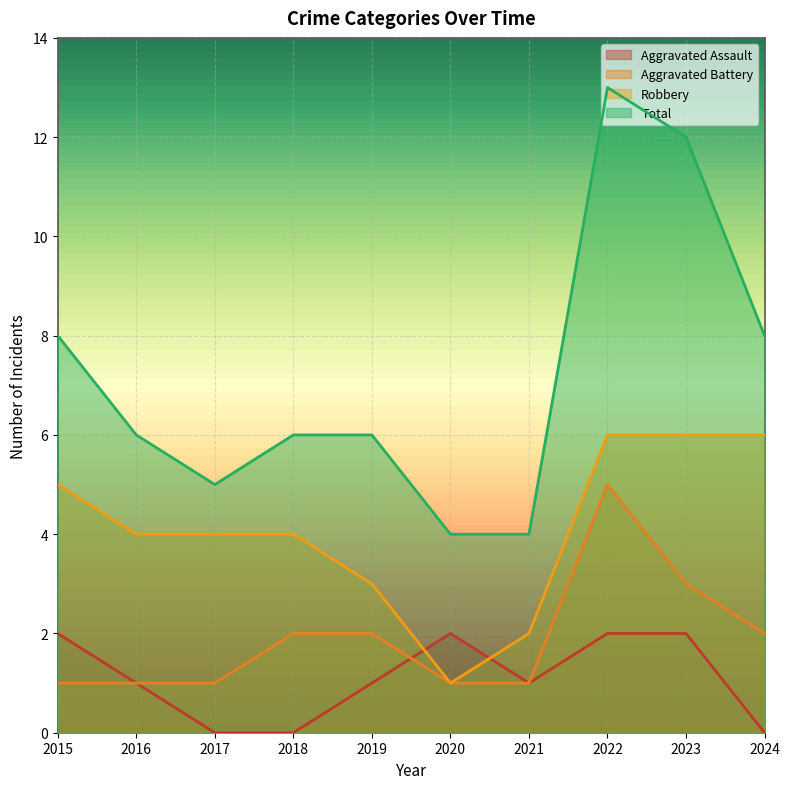

Reading right to left, extract all data points from this chart.

Aggravated Assault: 0	2	2	1	2	1	0	0	1	2
Aggravated Battery: 2	3	5	1	1	2	2	1	1	1
Robbery: 6	6	6	2	1	3	4	4	4	5
Total: 8	12	13	4	4	6	6	5	6	8